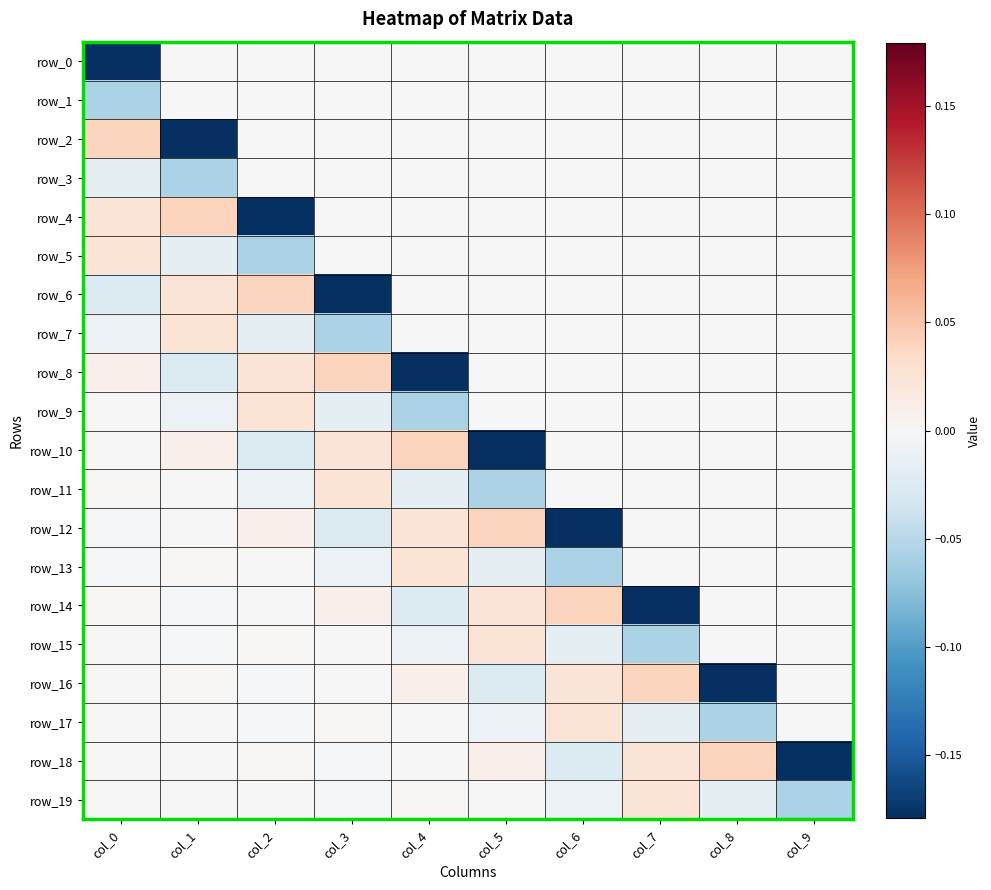

How many data points in row_15 are above 0?

4